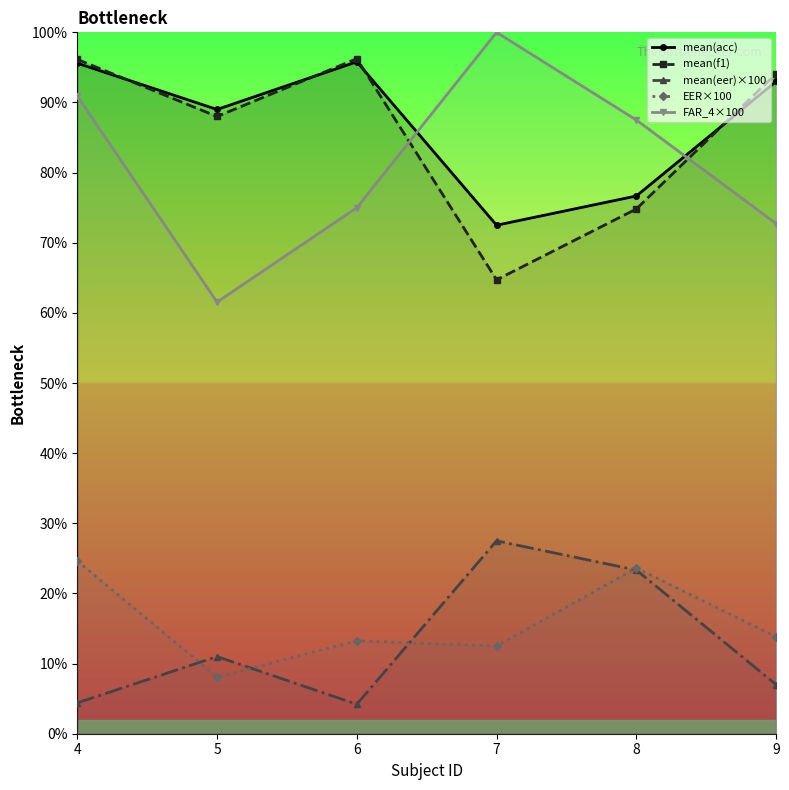

What are all the series names shown in the legend?

mean(acc), mean(f1), mean(eer)×100, EER×100, FAR_4×100